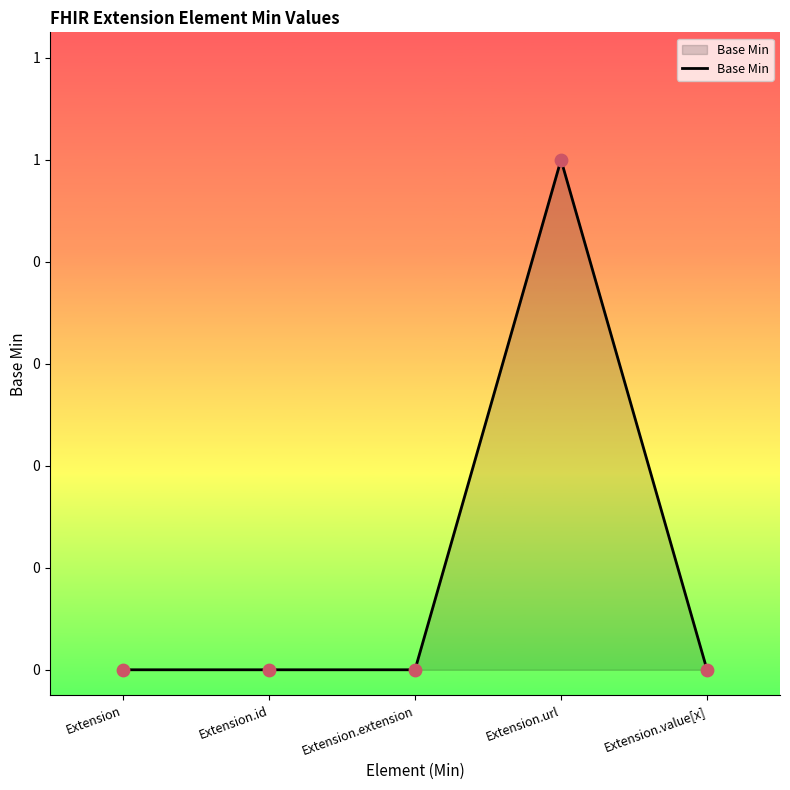

What is the change in value from Extension to Extension.url?

+1